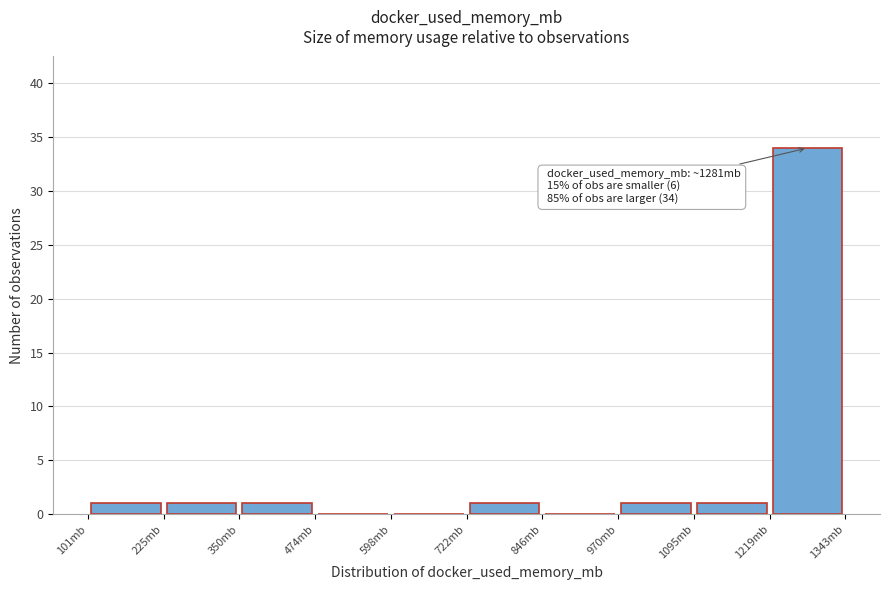

Which range on the x-axis has the tallest bar?

1220 to 1340